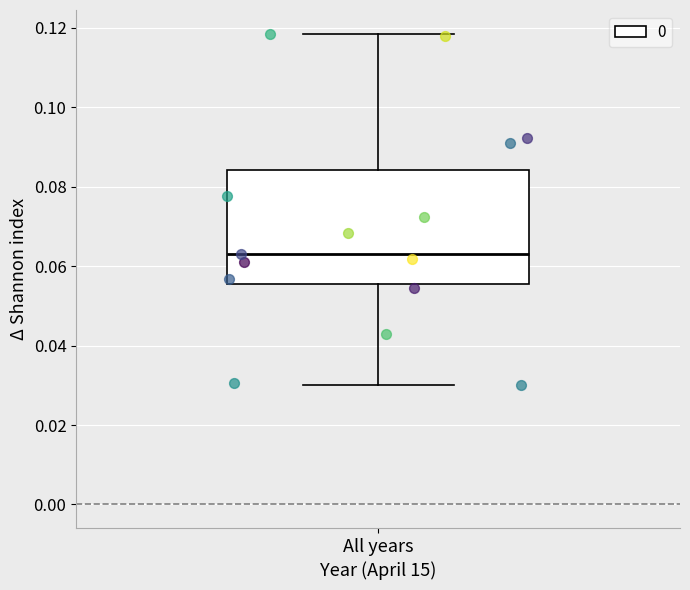

Where is the lower edge of the box for All years on the y-axis? The values are not printed on the chart, so give them approximately, as read against the axis.

0.056